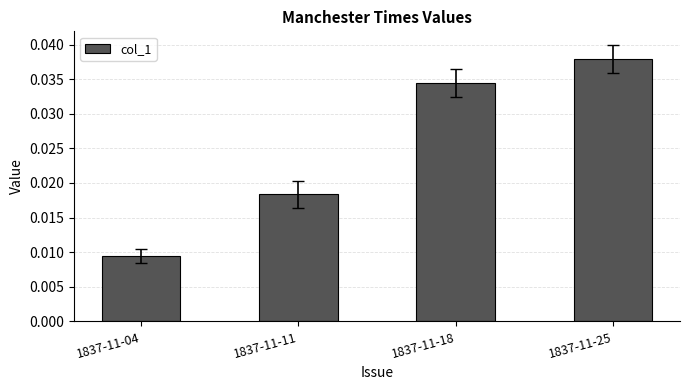

Rank the categories by value from lowest to highest.

1837-11-04, 1837-11-11, 1837-11-18, 1837-11-25